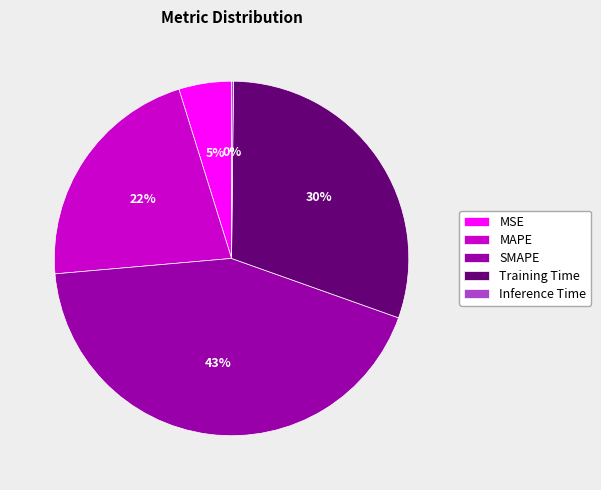

To the nearest percent, what is the average slice percentage?

20%